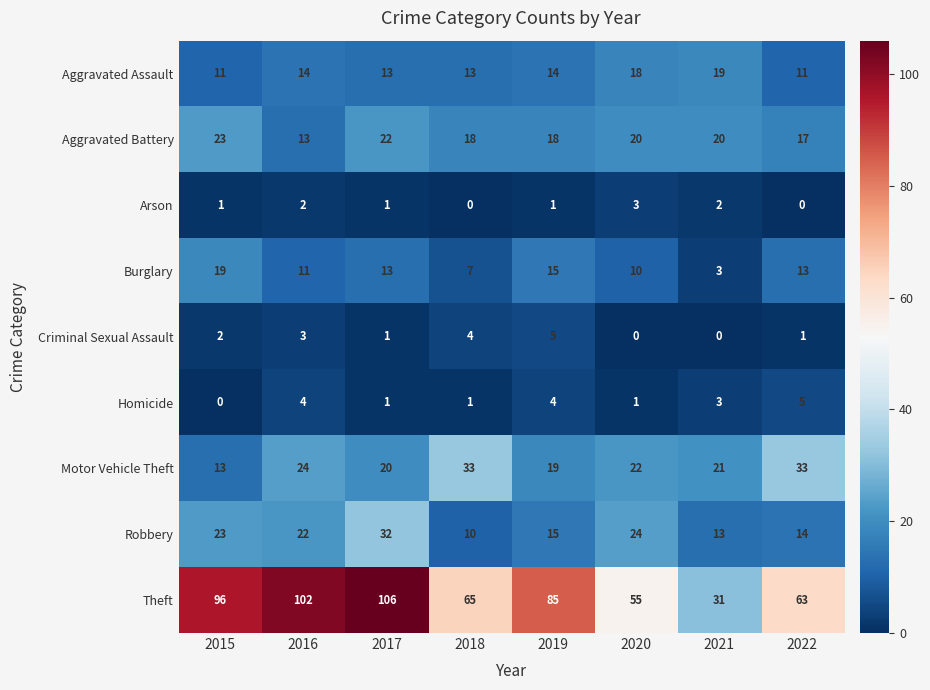

Is it true that Theft equals 106 at 2017?

True